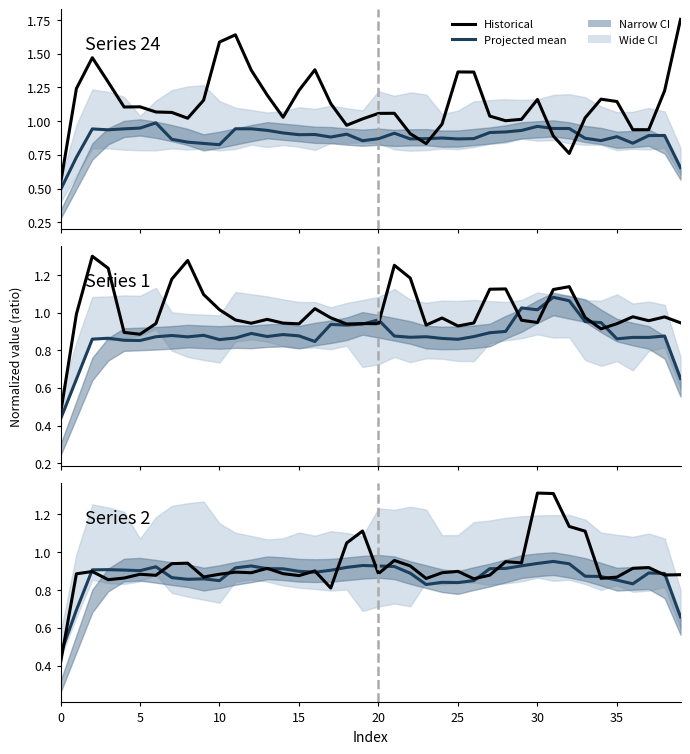

How many lines are shown in the chart?

4